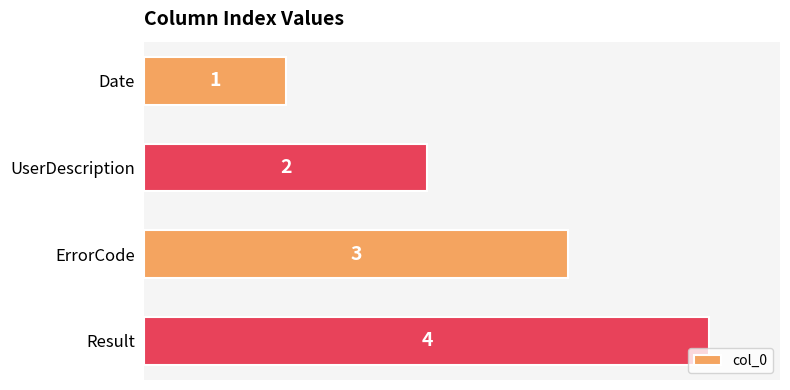

How many data points does each series have?

4